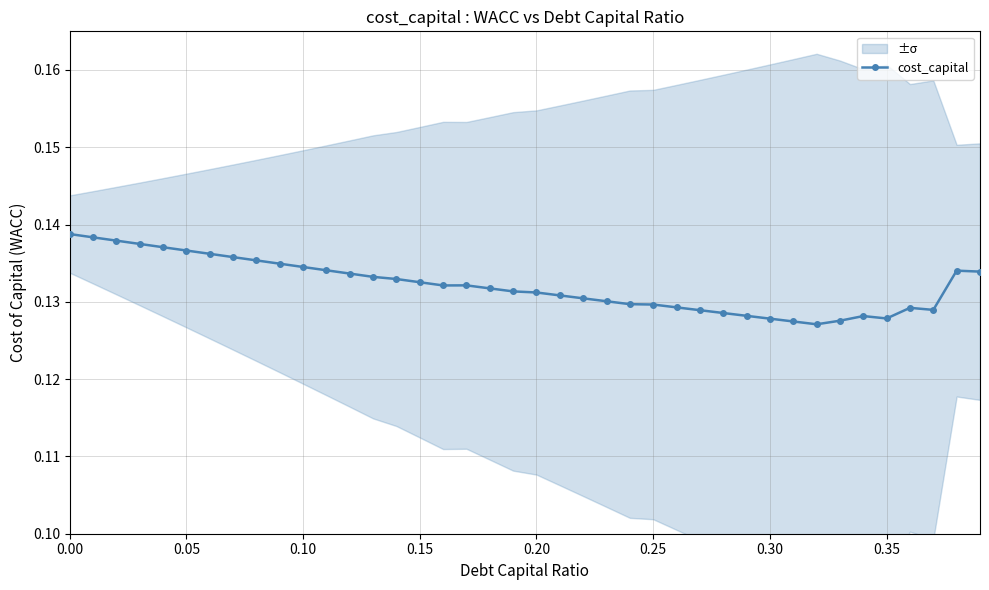

True or false: cost_capital has more than 2 points higher than both neighbors.

True